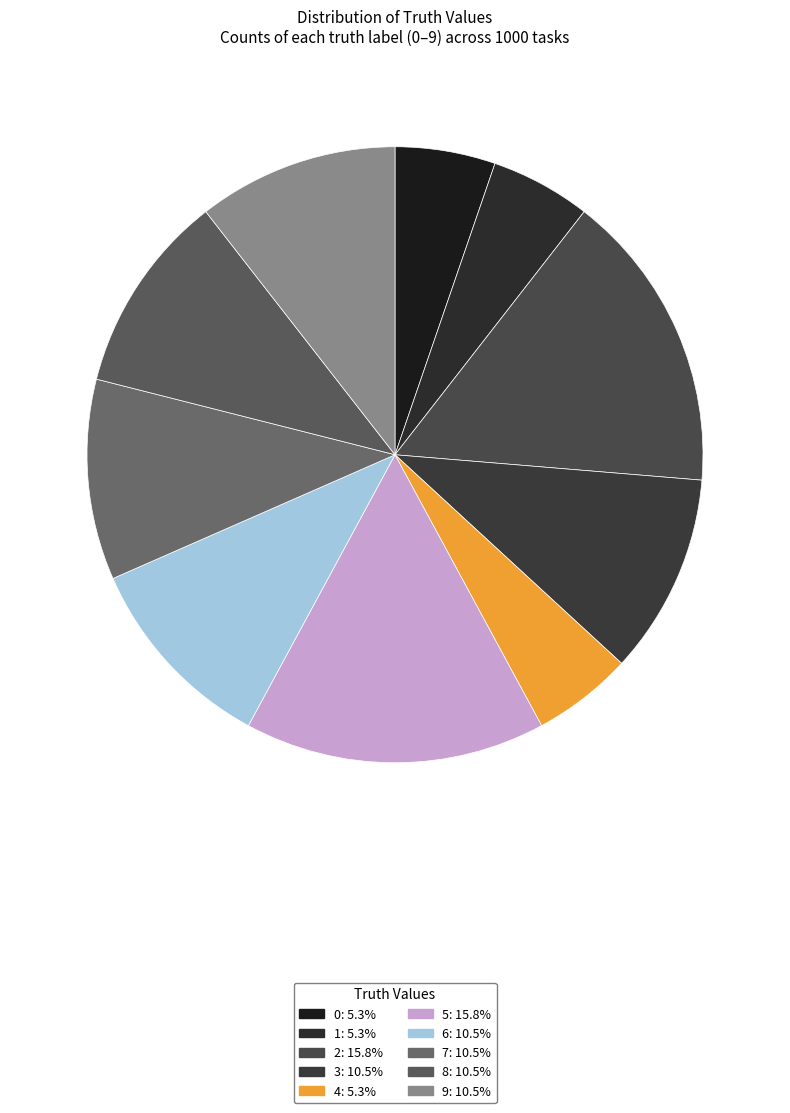

How many segments does this pie chart have?

10